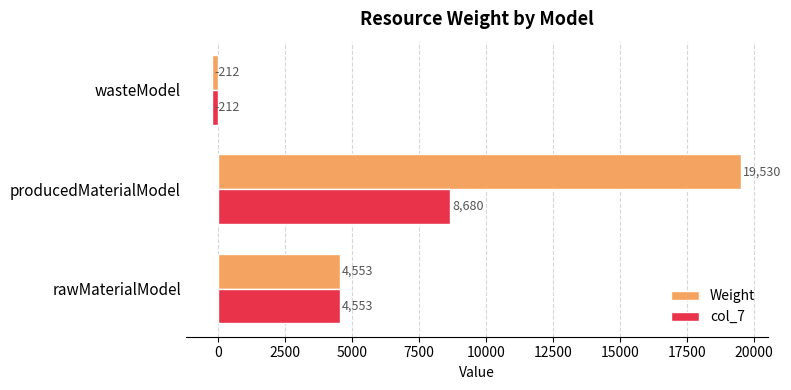

Where is Weight nearest to the value 9659?

rawMaterialModel